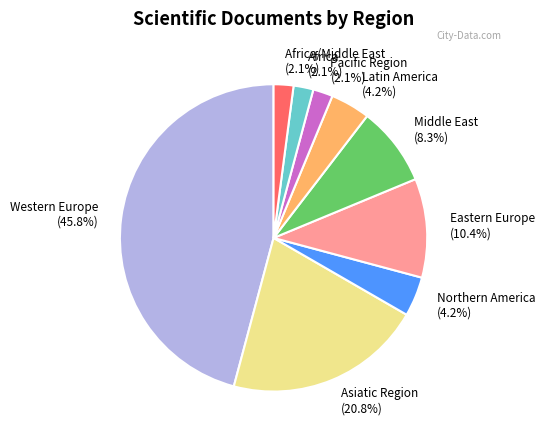

Do Western Europe (45.8%) and Africa/Middle East (2.1%) together represent more than half of the pie?

No